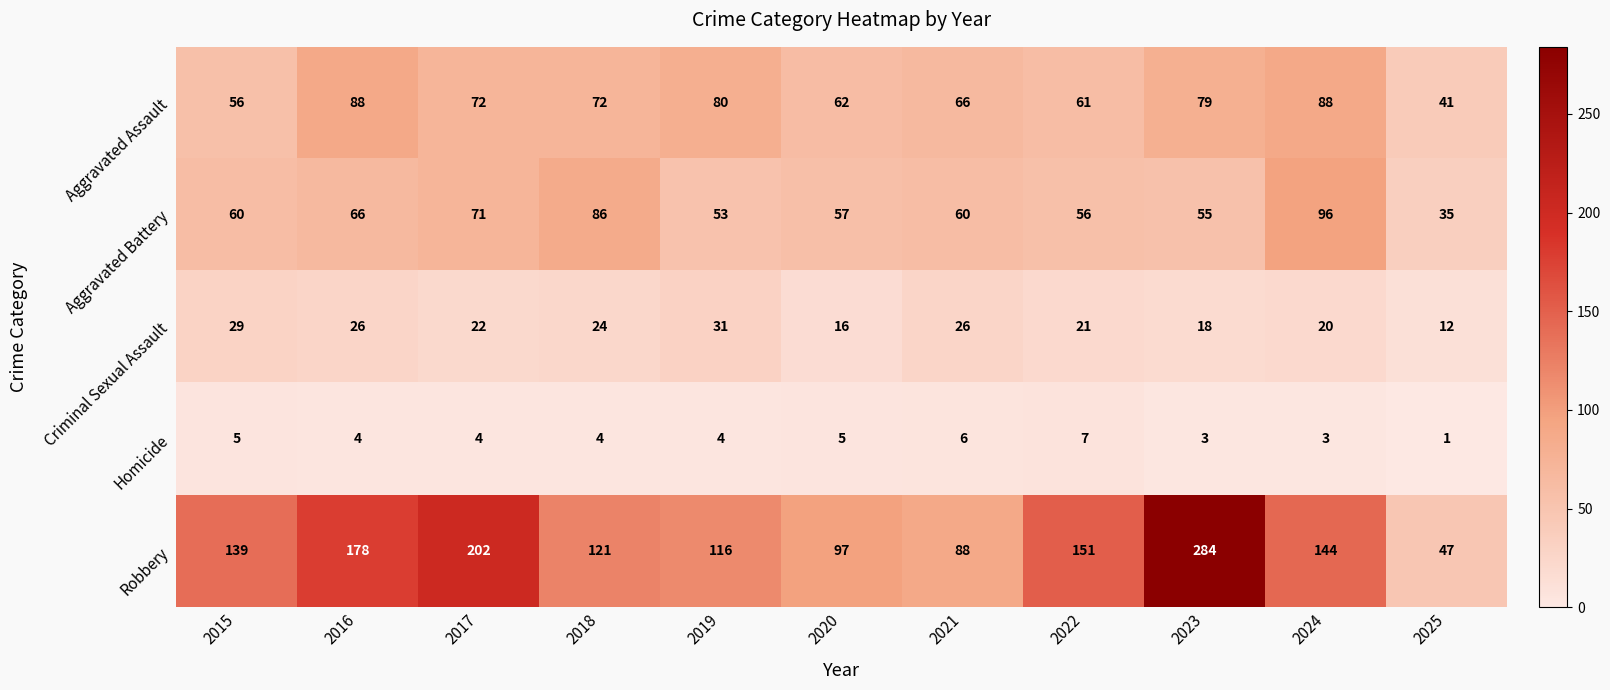

What is the total value across all series at 2022?

296